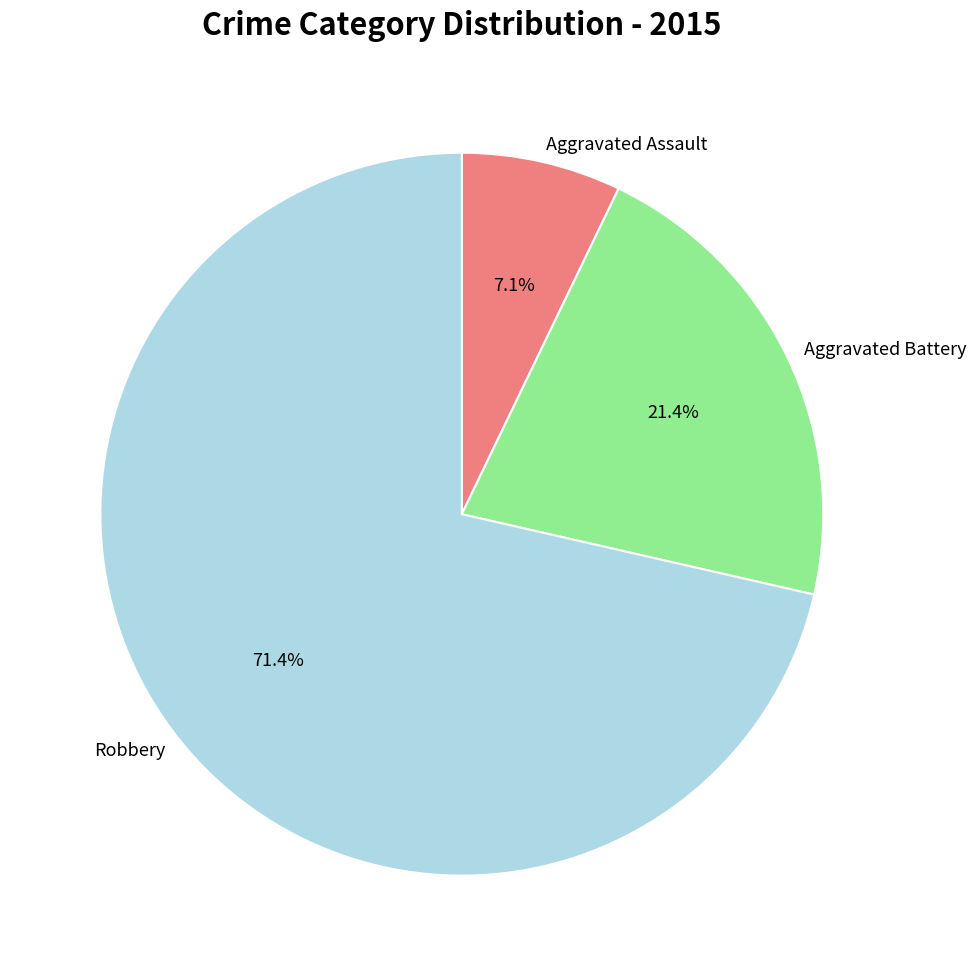

The Aggravated Assault slice represents 1% of the pie. True or false?

False